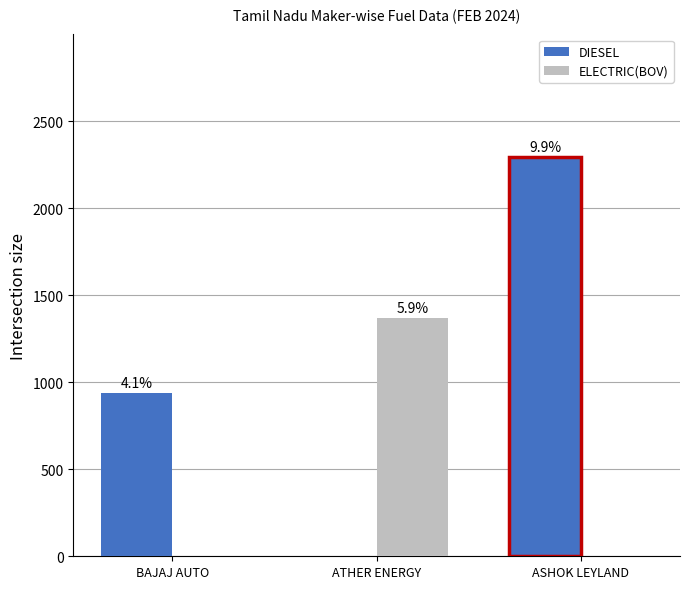

At which label does DIESEL reach its minimum?

ATHER ENERGY